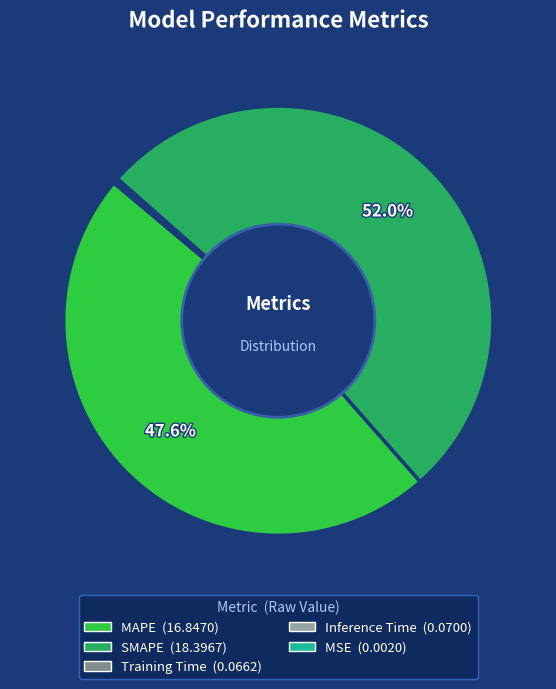

Which slice represents more than half of the pie?

SMAPE